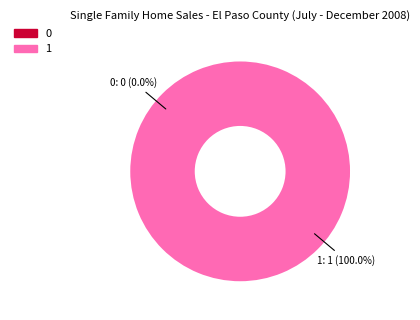

To the nearest percent, what is the difference between the 1 and 0 slice percentages?

100%